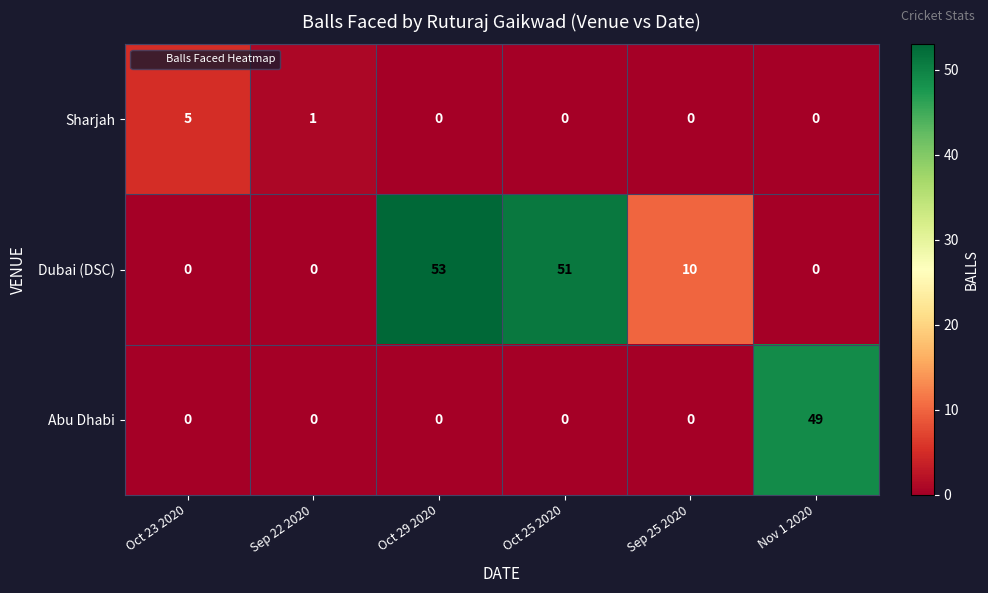

True or false: Sharjah has a value of -3 at Nov 1 2020.

False